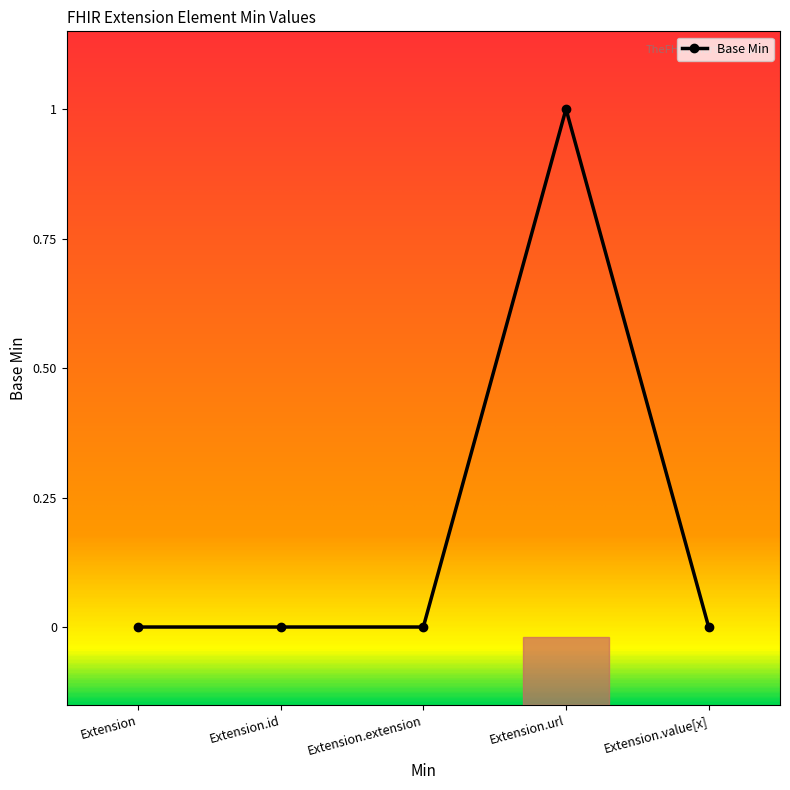

What is the maximum value shown in the chart?

1